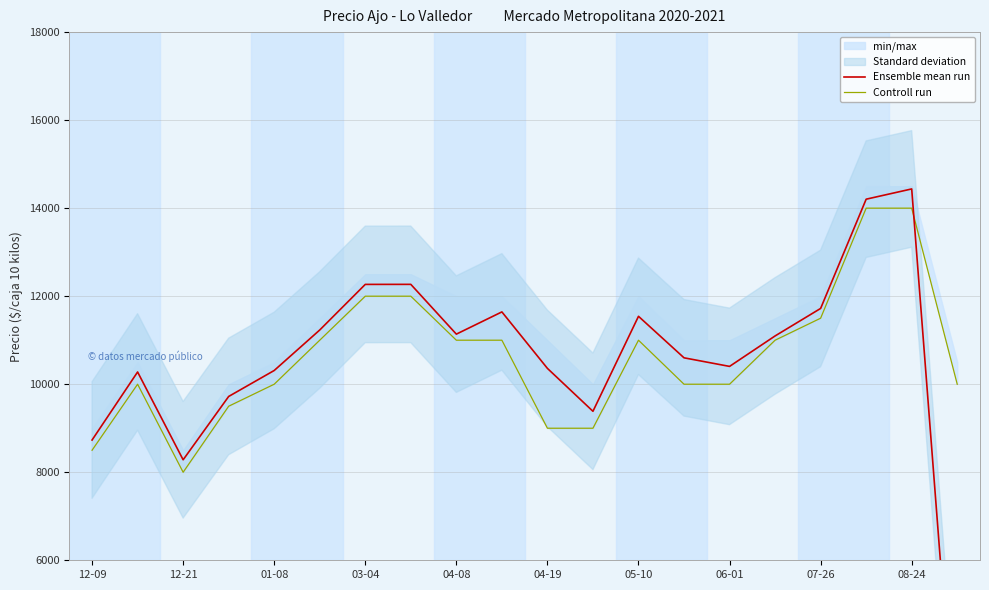

Is it true that Ensemble mean run equals 11097 at 15?

True